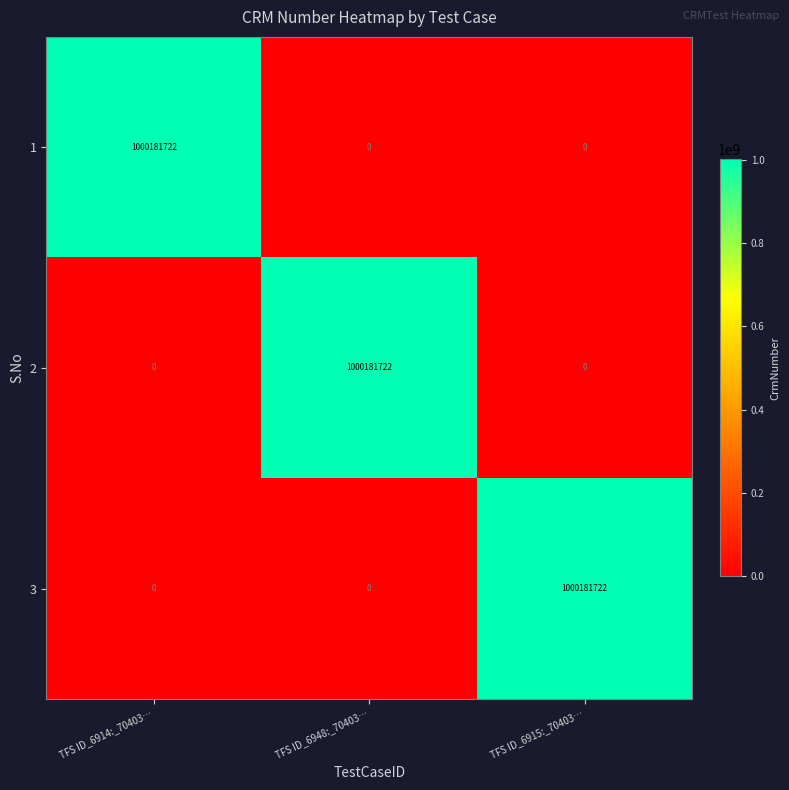

Reading right to left, extract all data points from this chart.

1: TFS ID_6915:_70403…=0	TFS ID_6948:_70403…=0	TFS ID_6914:_70403…=1000181722
2: TFS ID_6915:_70403…=0	TFS ID_6948:_70403…=1000181722	TFS ID_6914:_70403…=0
3: TFS ID_6915:_70403…=1000181722	TFS ID_6948:_70403…=0	TFS ID_6914:_70403…=0